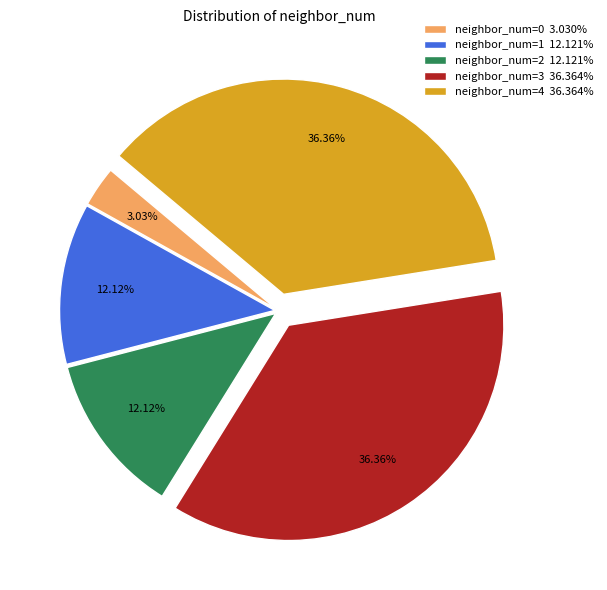

Combined, do neighbor_num=0 3.030% and neighbor_num=4 36.364% account for over 50%?

No